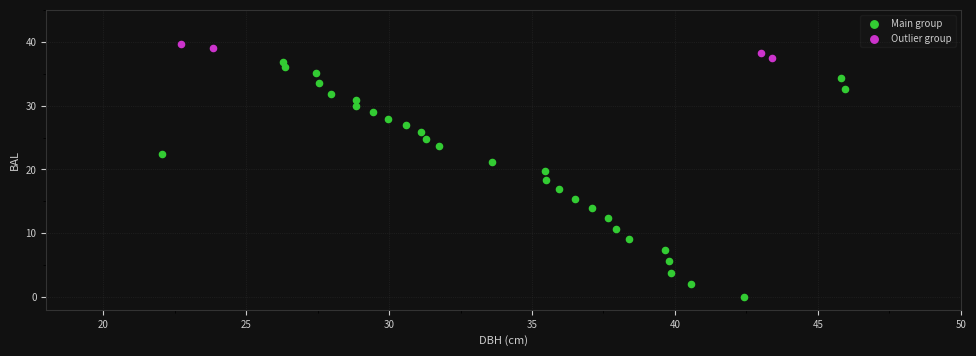

Which series contains the lowest Y value?

Main group